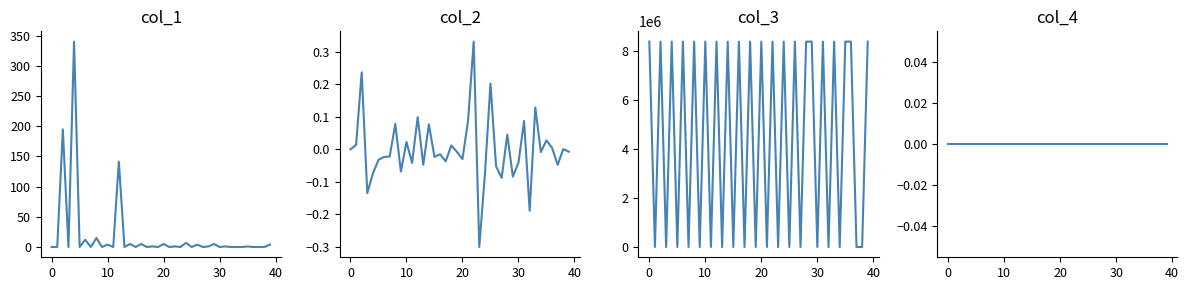

What is the sum of the col_2 values at 29 and 24?

-0.2